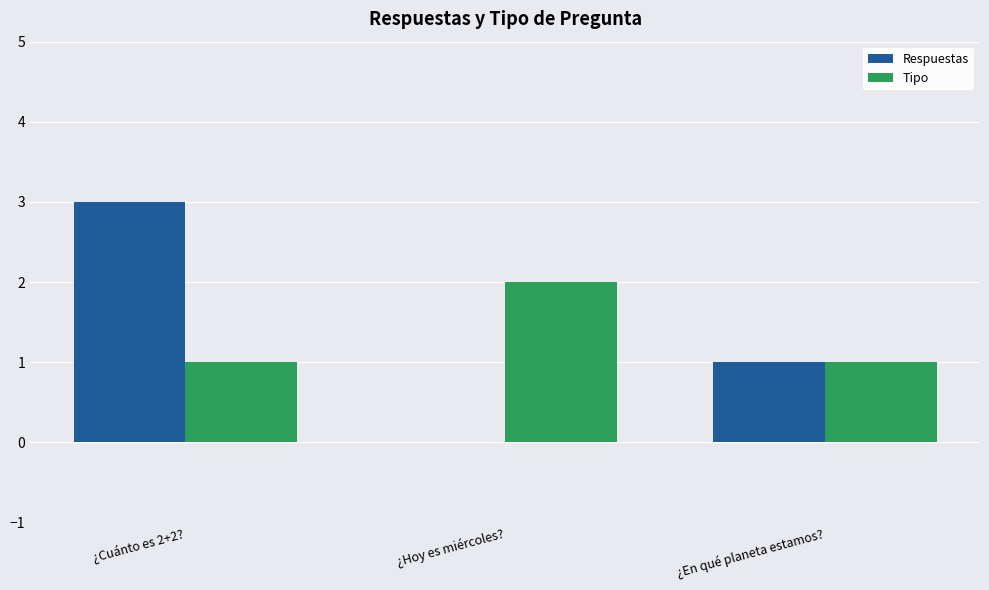

How many categories are shown in the chart?

3